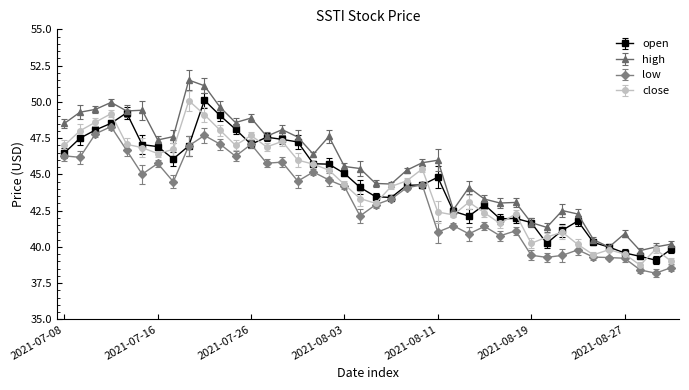

What is the greatest value displayed?

51.5